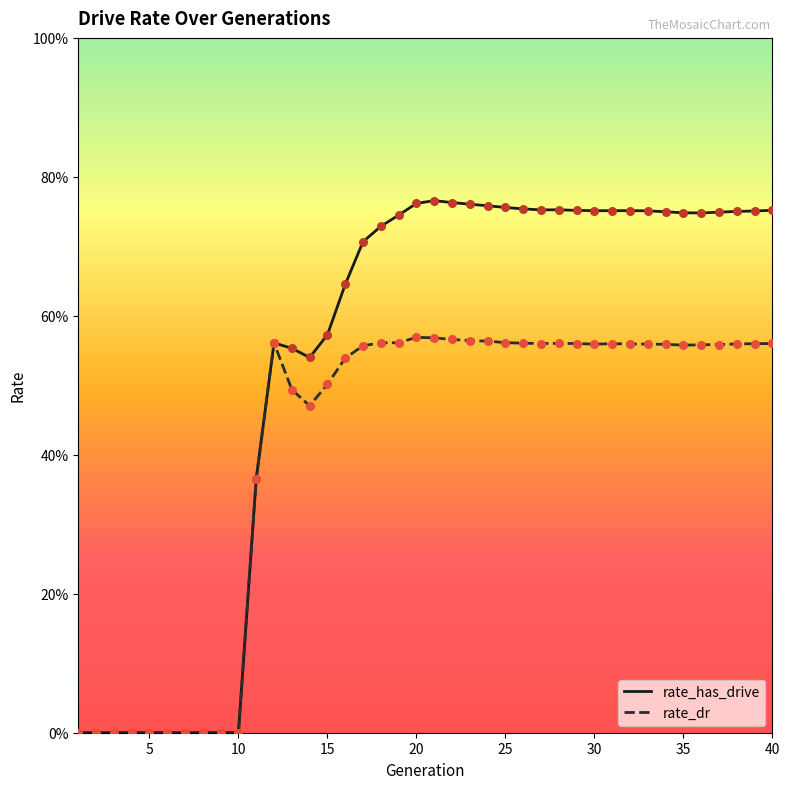

At how many categories does at least one series exceed 0?

30